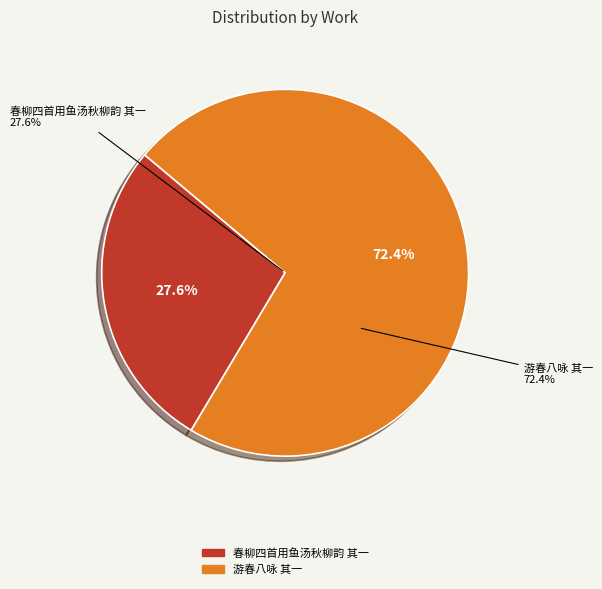

To the nearest percent, what is the difference between the largest and smallest slice percentages?

45%